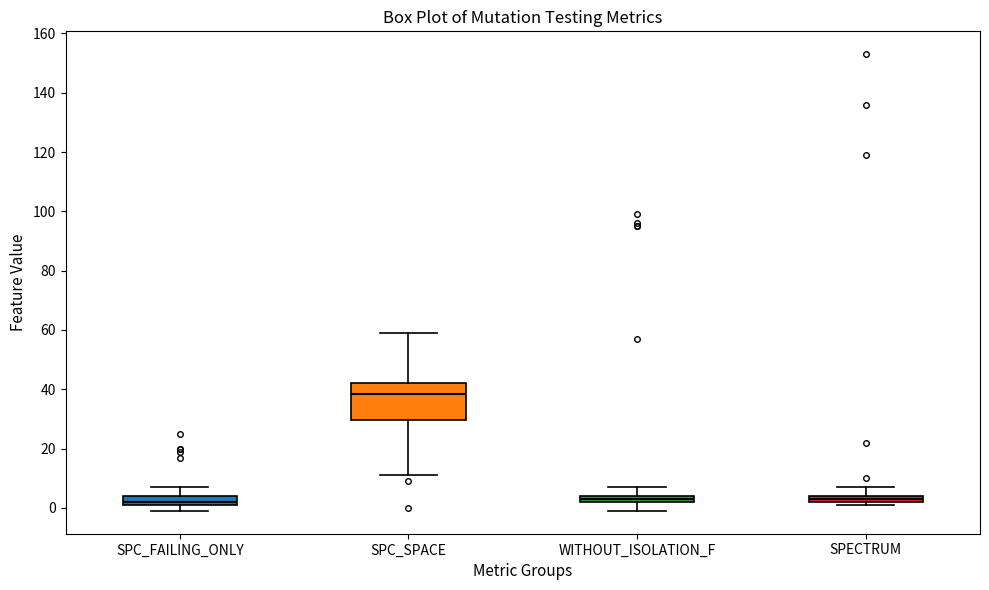

Where is the upper edge of the box for SPECTRUM on the y-axis? The values are not printed on the chart, so give them approximately, as read against the axis.

4